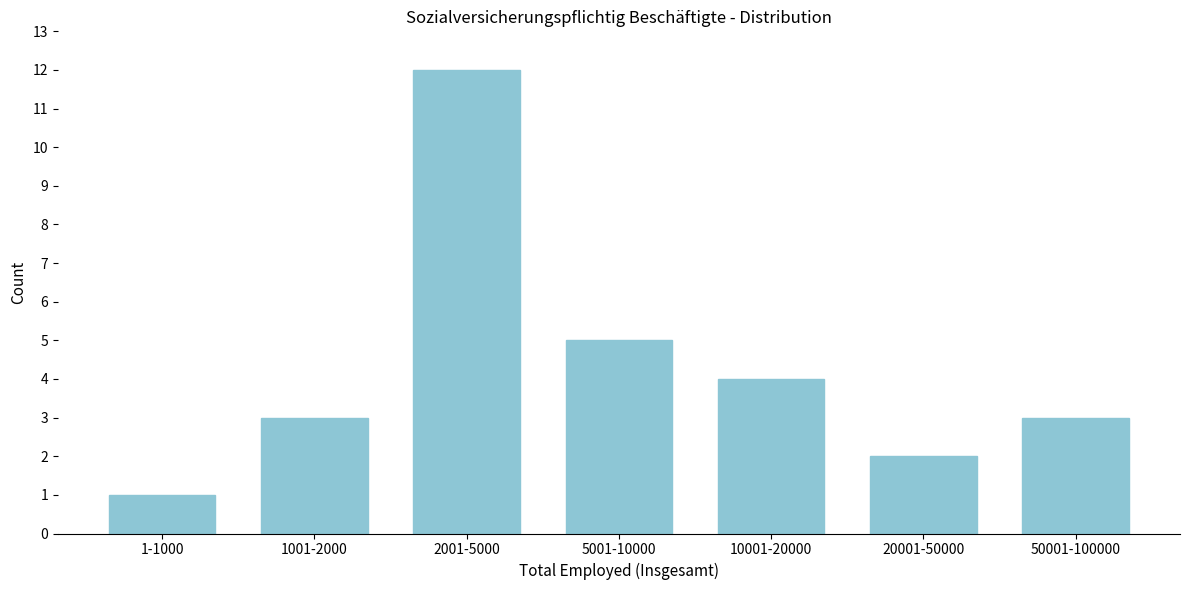

Reading right to left, transcribe all the data shown in this chart.

50001-100000=3	20001-50000=2	10001-20000=4	5001-10000=5	2001-5000=12	1001-2000=3	1-1000=1